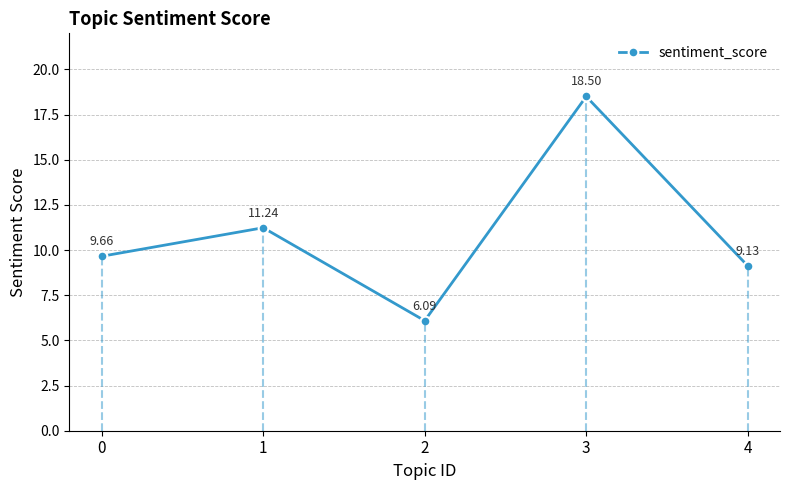

Read the value at 1.

11.2